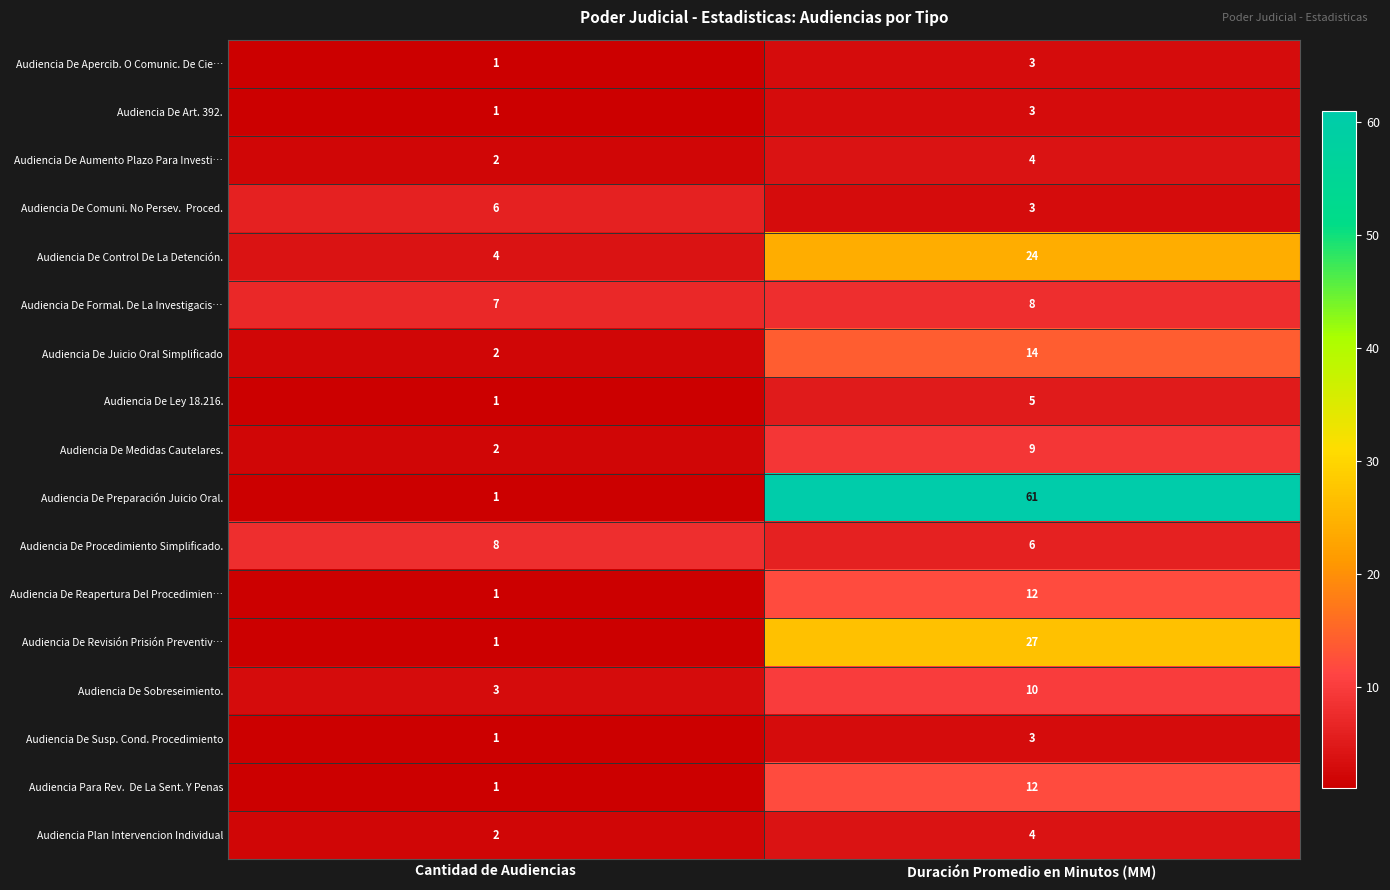

At which label does Audiencia De Art. 392. reach its minimum?

Cantidad de Audiencias